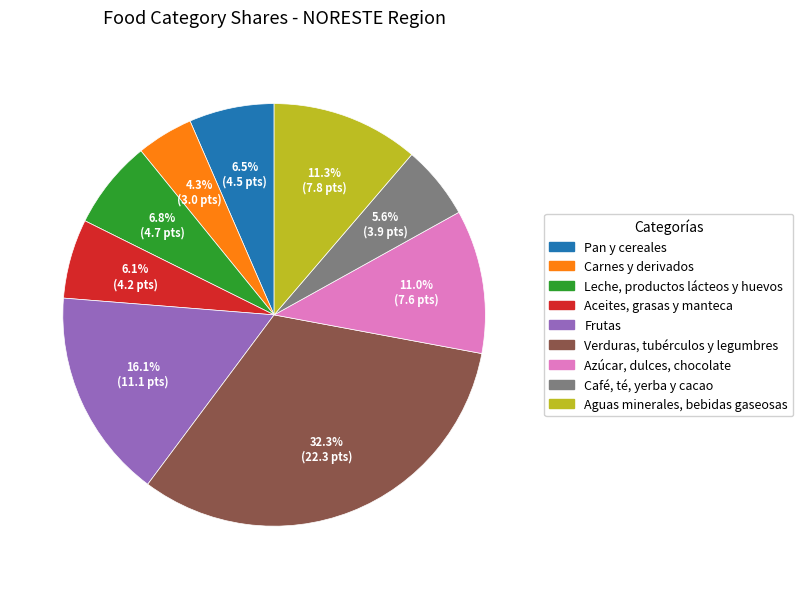

The Aceites, grasas y manteca slice represents 18% of the pie. True or false?

False